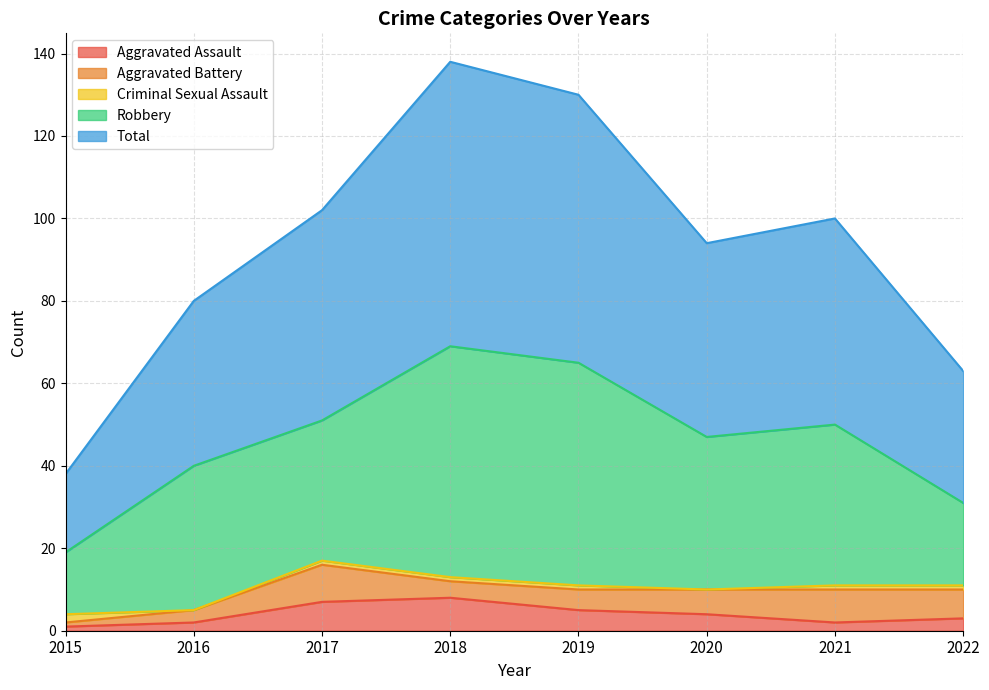

How many lines are shown in the chart?

5